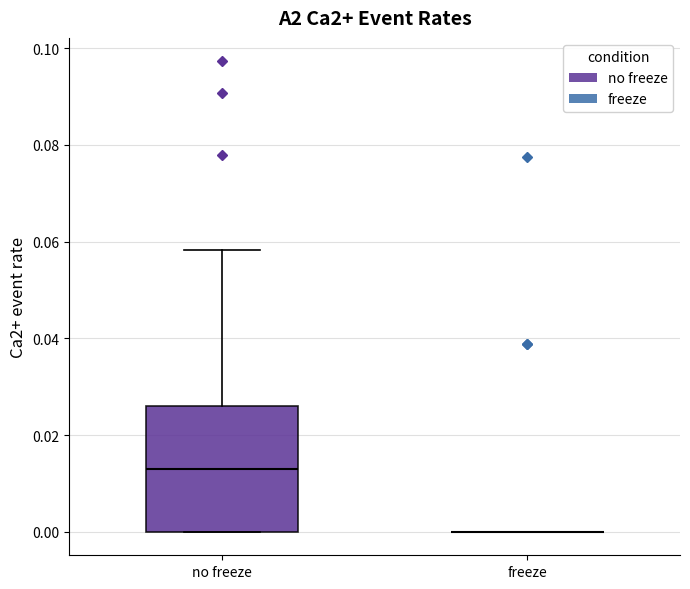

Reading left to right, read every box against the y-axis: the position of its median line, the range the box covers, and the ends of its whiskers. The values are not printed on the chart, so give them approximately, as read against the axis.

no freeze: median 0.012, box 0.000 to 0.026, whiskers 0.000 to 0.058
freeze: box collapsed to a line at 0.000, whiskers 0.000 to 0.000